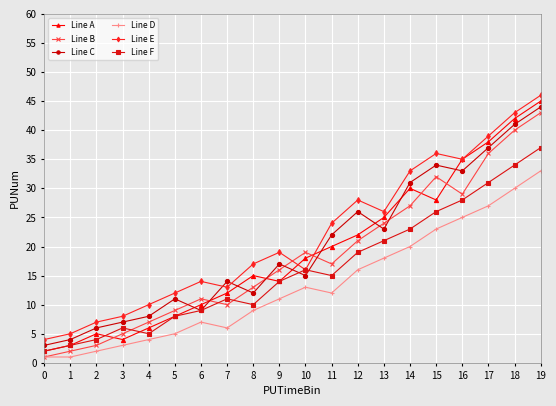

Count the number of categories in the chart.

20